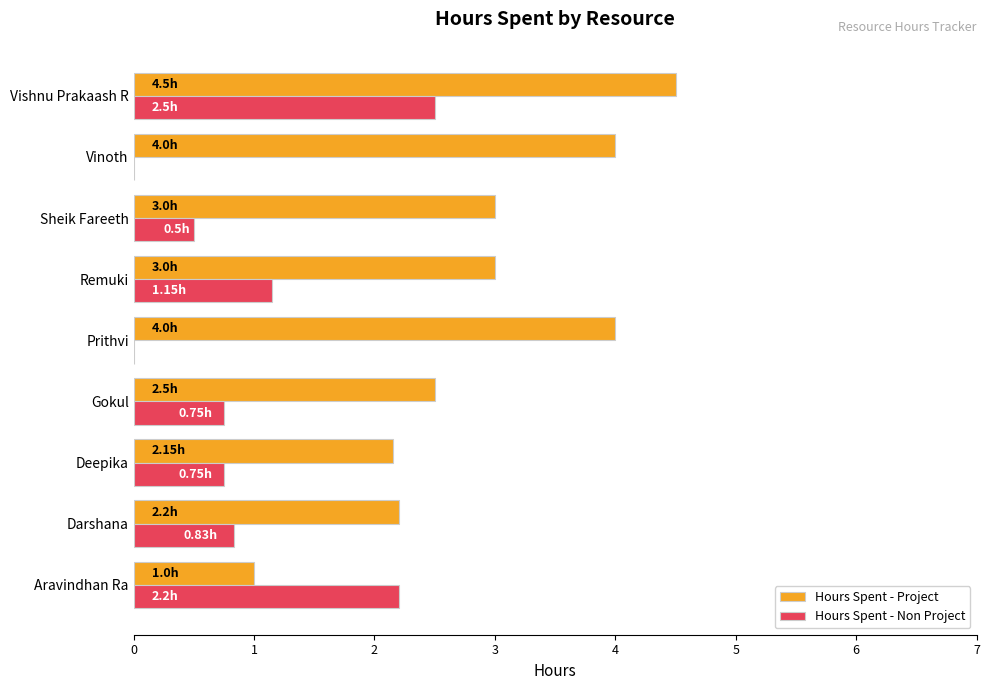

Which series has the largest total across all categories?

Hours Spent - Project